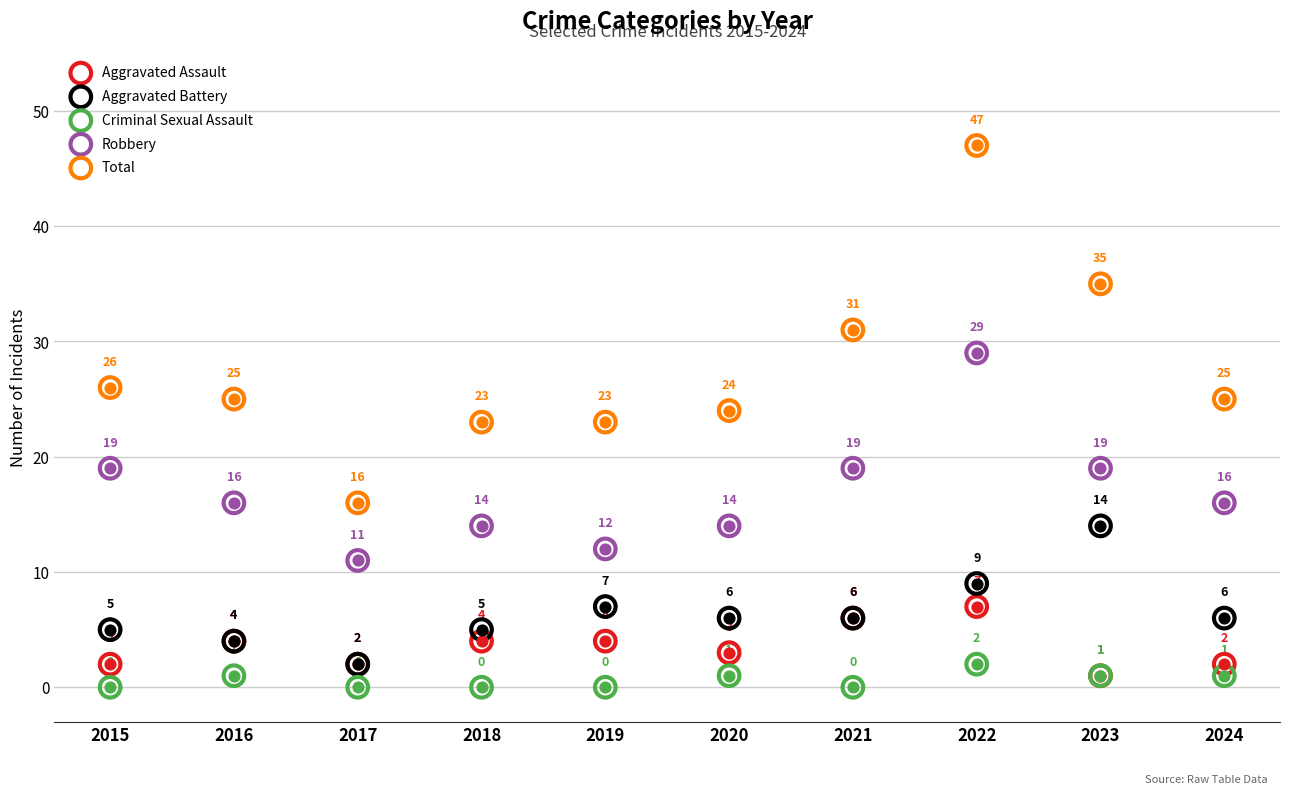

What is the total value across all series at 2020?

48